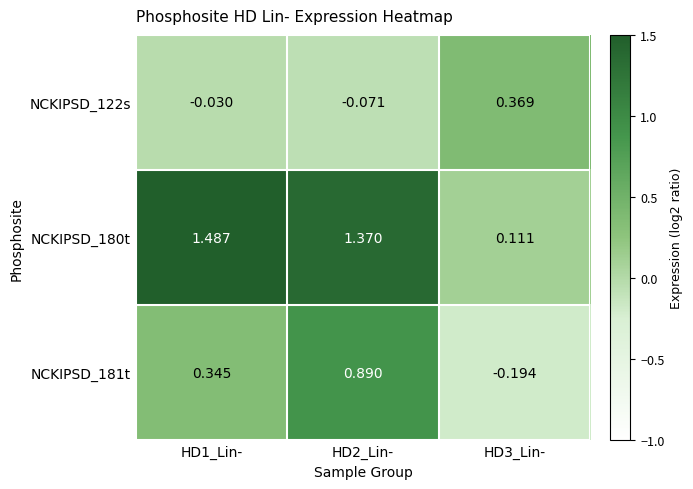

Which series has the widest spread of values?

NCKIPSD_180t